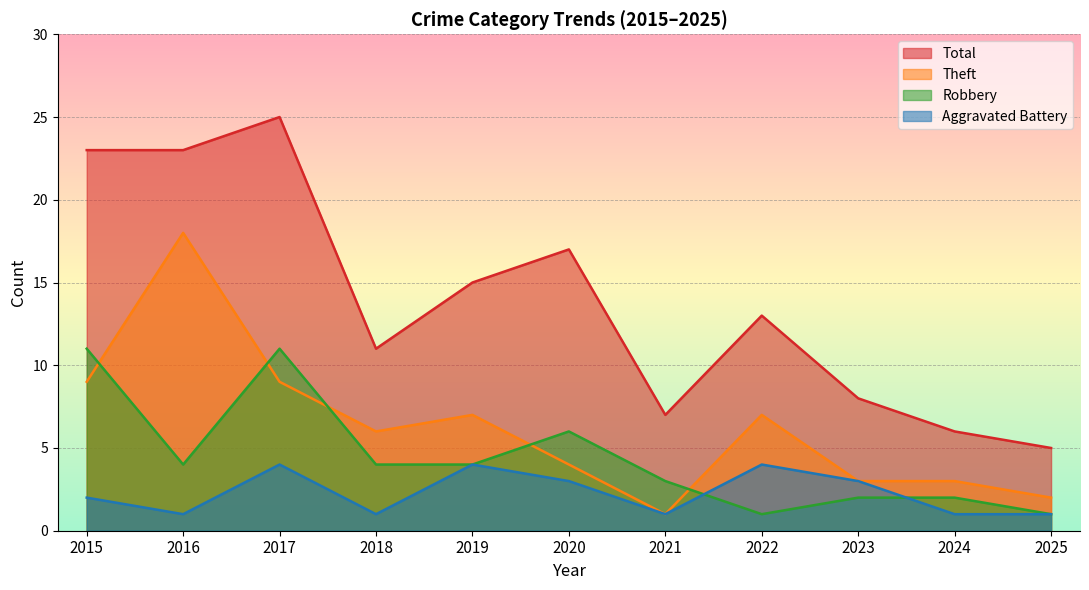

What is the sum of the Total values at 2021 and 2025?

12